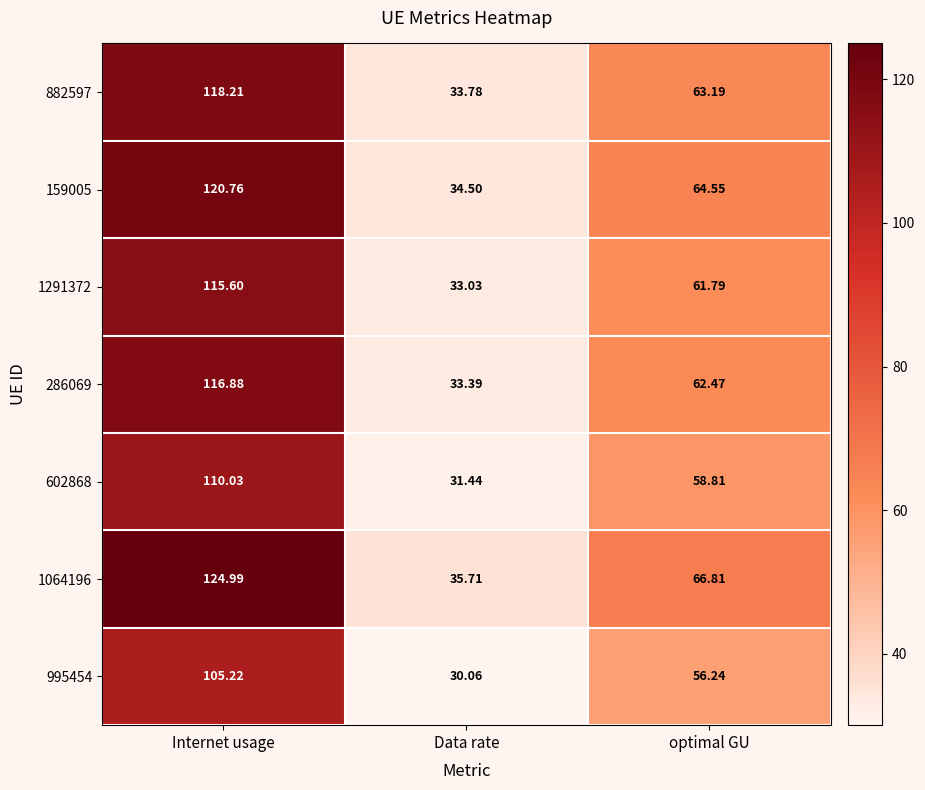

Which category has the highest value across all series?

Internet usage